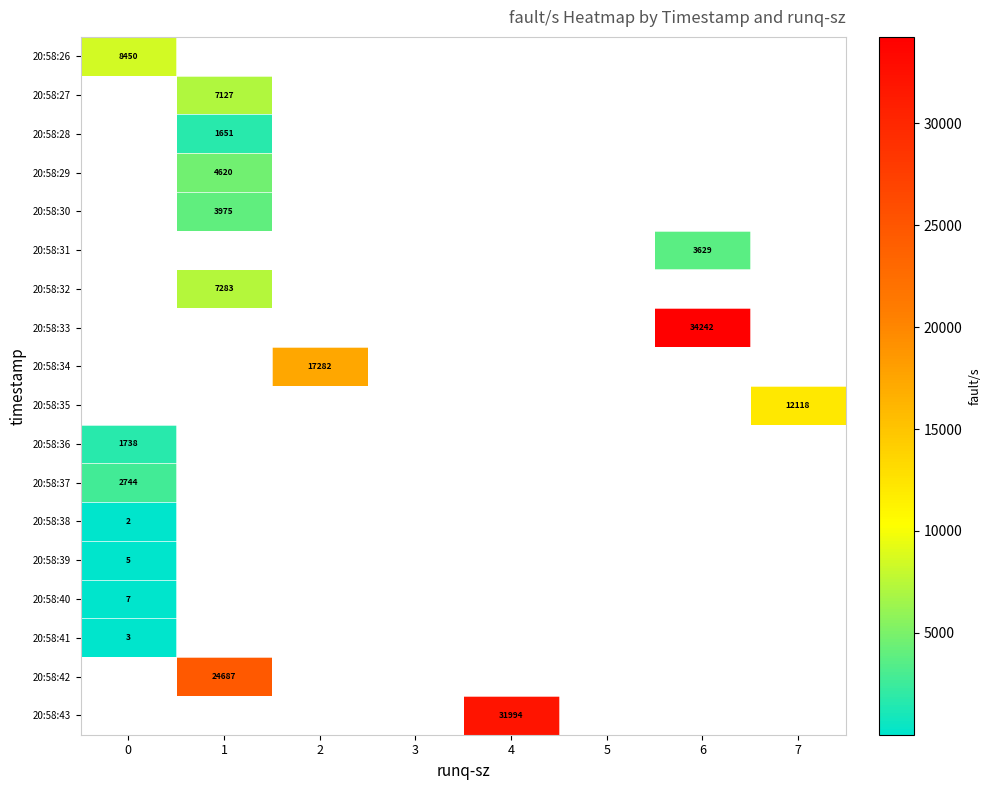

True or false: 20:58:33 has a value of 34242 at 6.

True